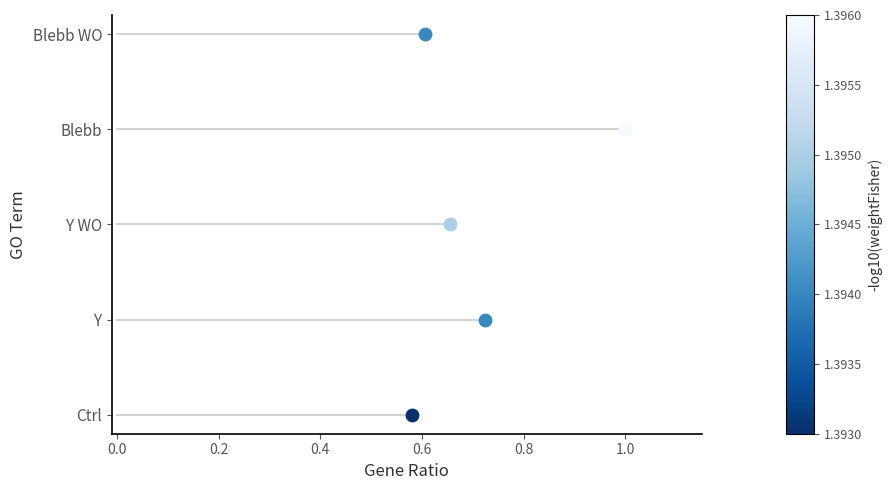

Is the value of Blebb at 0.0 greater than the value of Ctrl at 0.0?

Yes